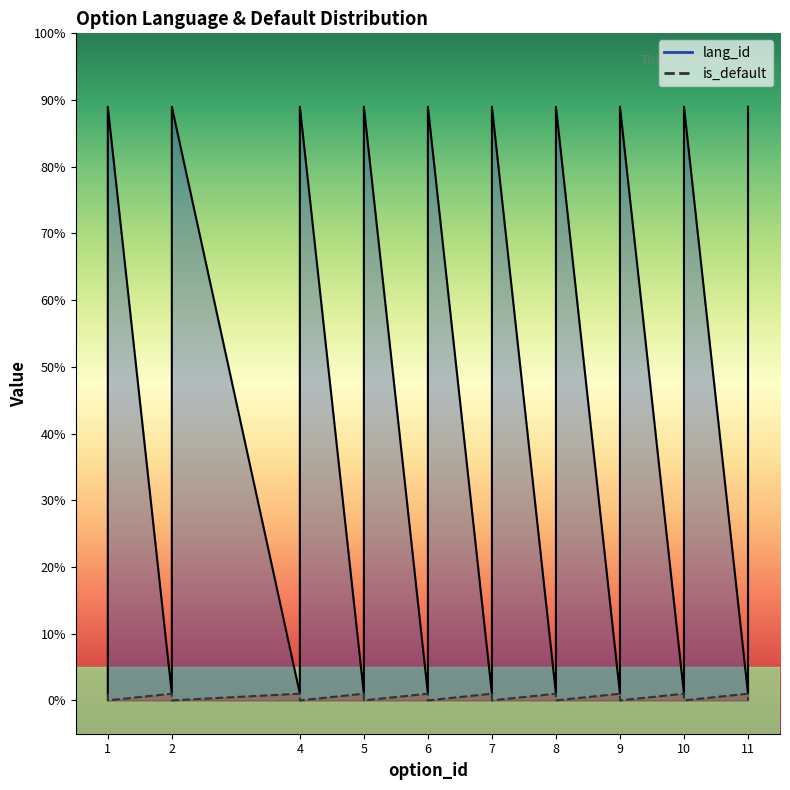

Rank the series by their average value, from lowest to highest.

is_default, lang_id